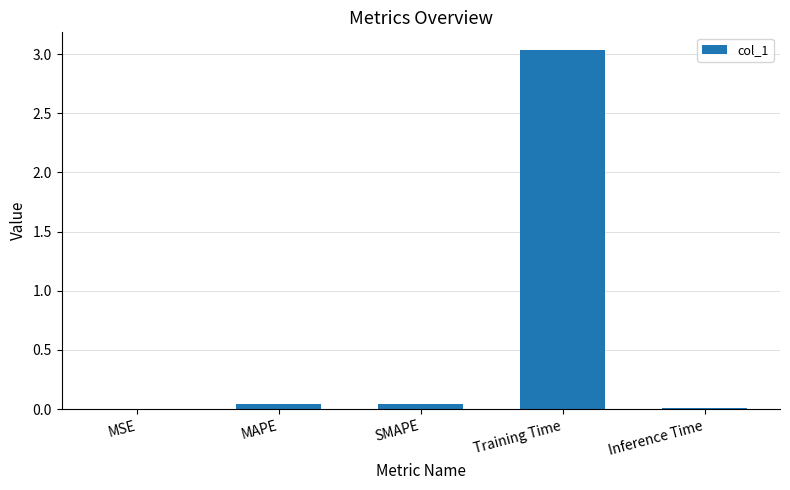

Between MSE and Training Time, which is larger?

Training Time